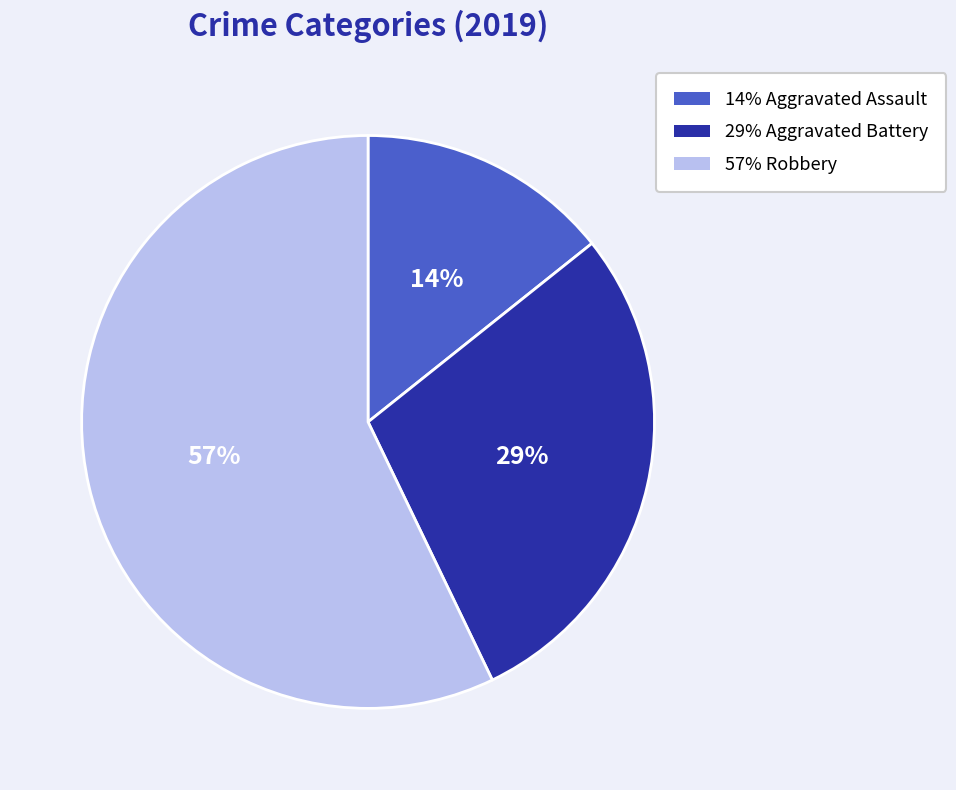

To the nearest percent, what is the average slice percentage?

33%